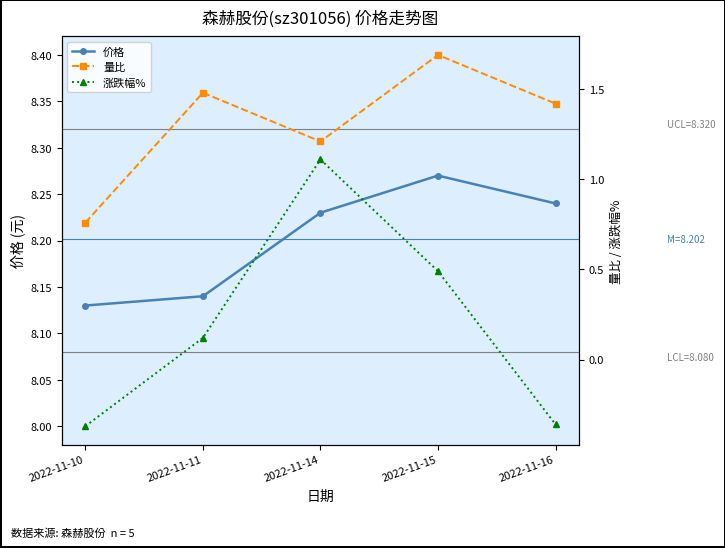

List the series in order of their peak value, highest first.

价格, 量比, 涨跌幅%